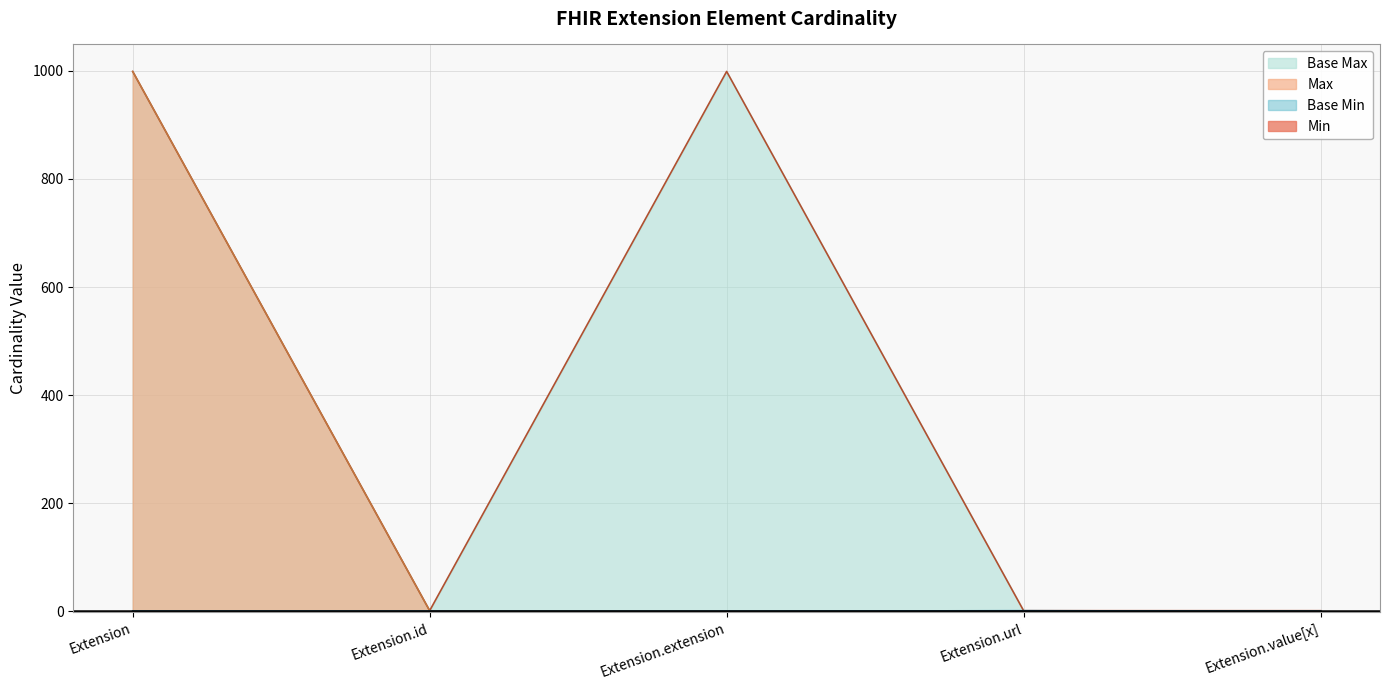

What is the difference between the Base Max_numeric values at Extension and Extension.id?

998